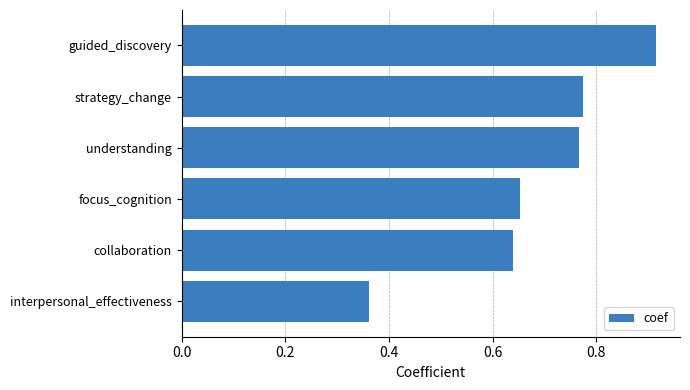

What is the sum of the values at understanding and guided_discovery?

1.7